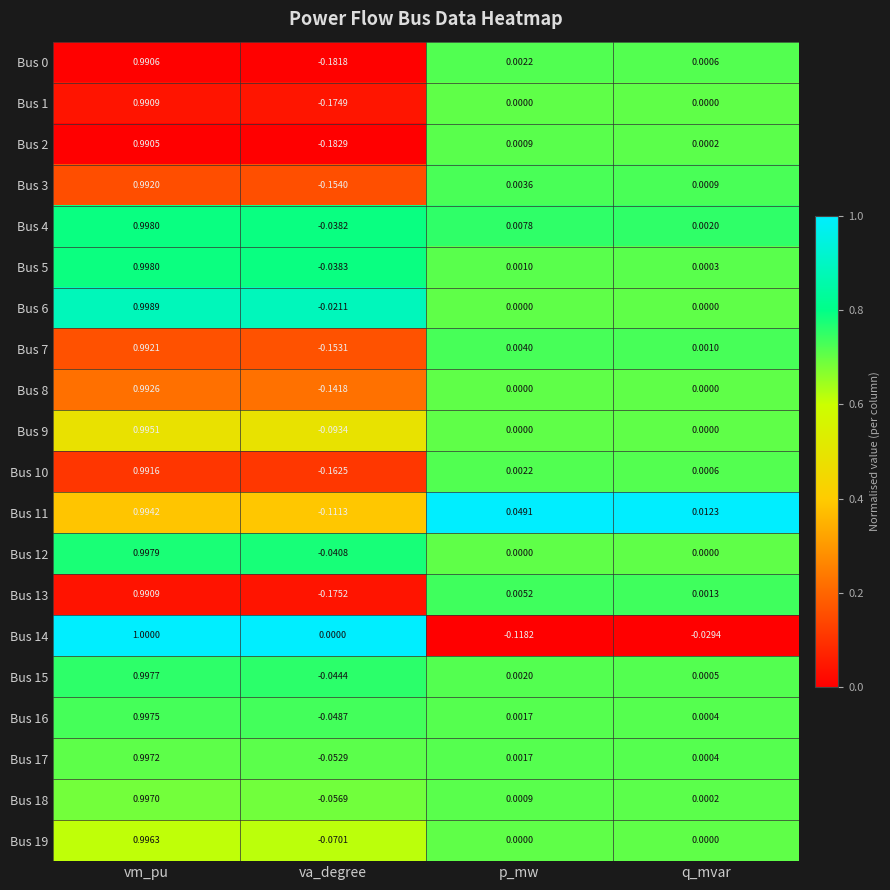

Is the value of Bus 14 at va_degree greater than the value of Bus 10 at p_mw?

No